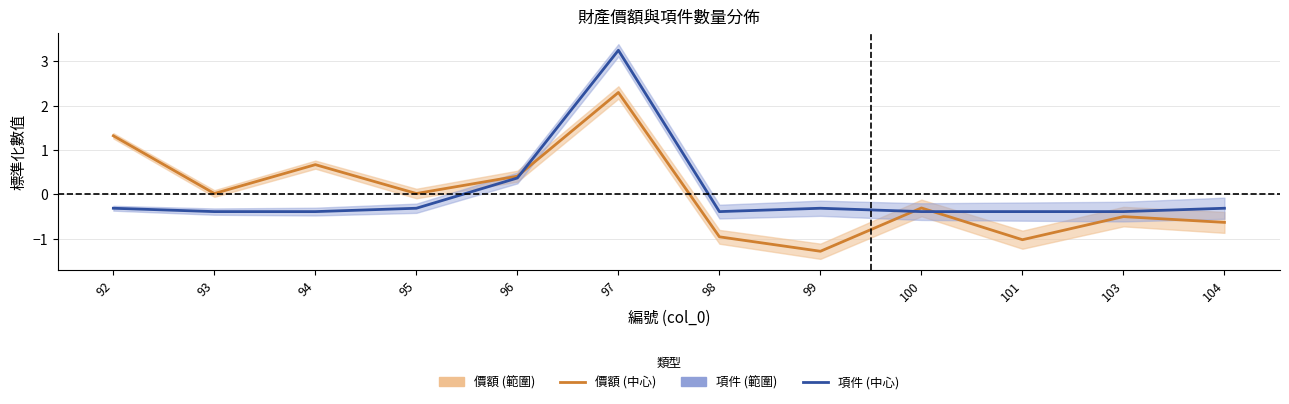

Reading left to right, what are all the values shown in this chart?

價額 (中心): 92=1.3	93=0.0	94=0.7	95=0.0	96=0.4	97=2.3	98=-1.0	99=-1.3	100=-0.3	101=-1.0	103=-0.5	104=-0.6
項件 (中心): 92=-0.3	93=-0.4	94=-0.4	95=-0.3	96=0.4	97=3.2	98=-0.4	99=-0.3	100=-0.4	101=-0.4	103=-0.4	104=-0.3